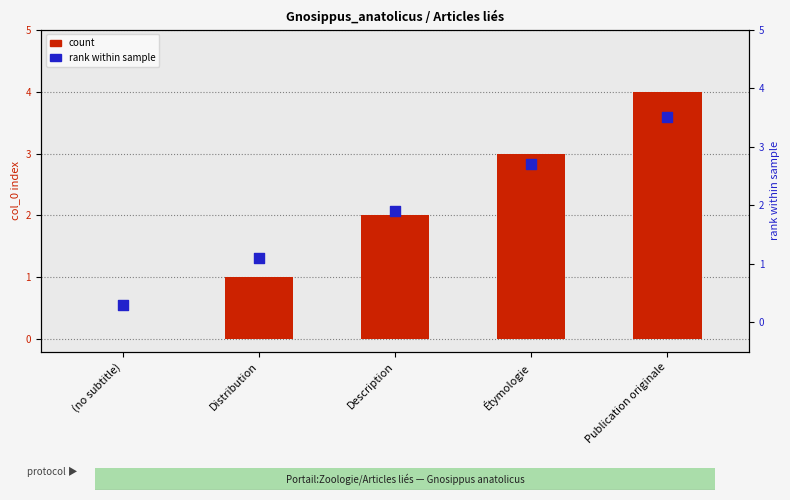

What is the total value across all series at Distribution?

2.1